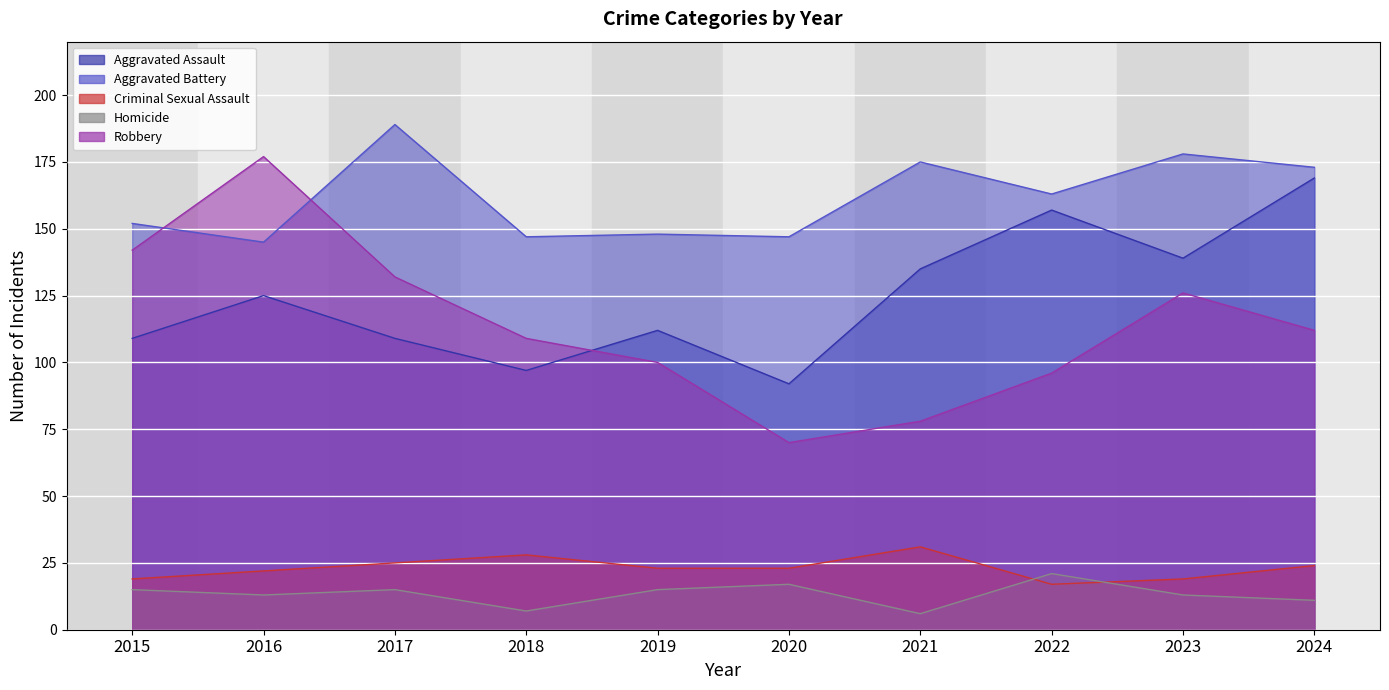

Which series has the widest spread of values?

Robbery